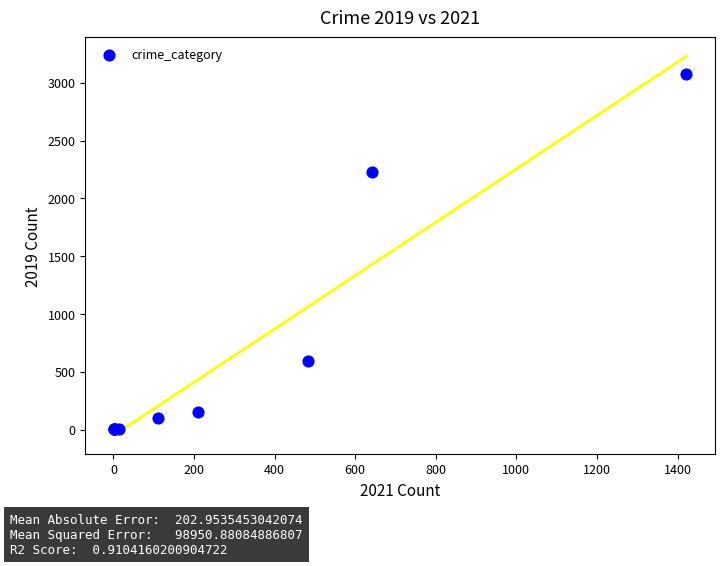

What Y value in the scatter plot is closest to 1540?

2230